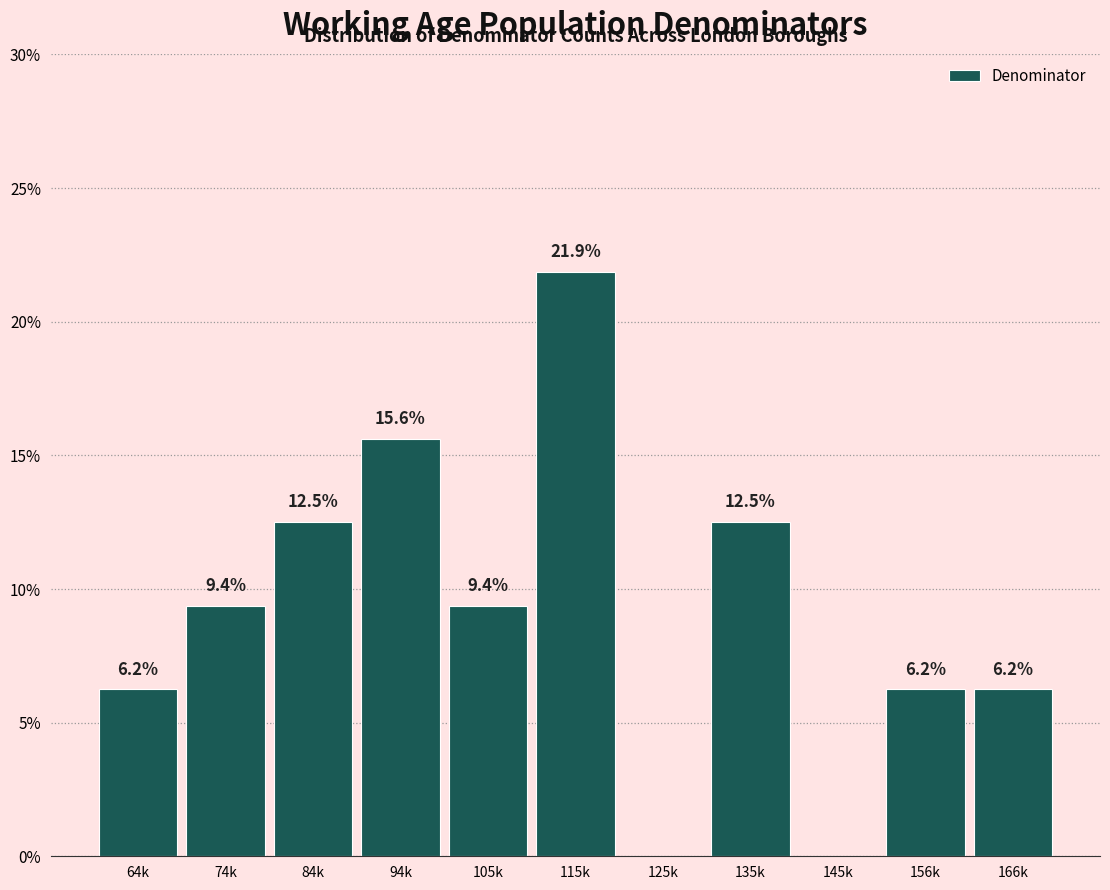

What is the sum of the values at 84k and 115k?

34.4